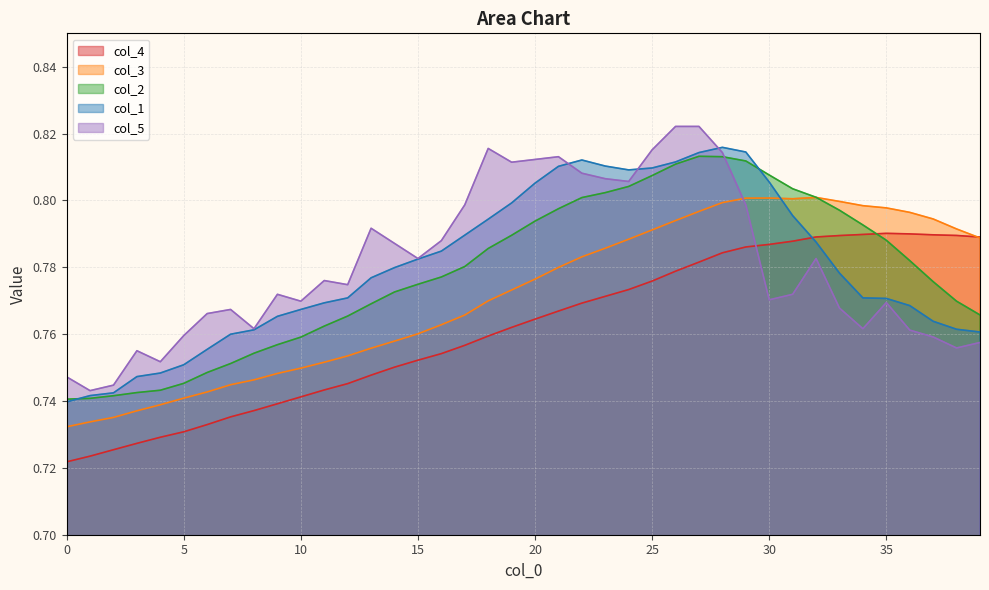

At 6, list the series in order from smallest to largest.

col_4, col_3, col_2, col_1, col_5